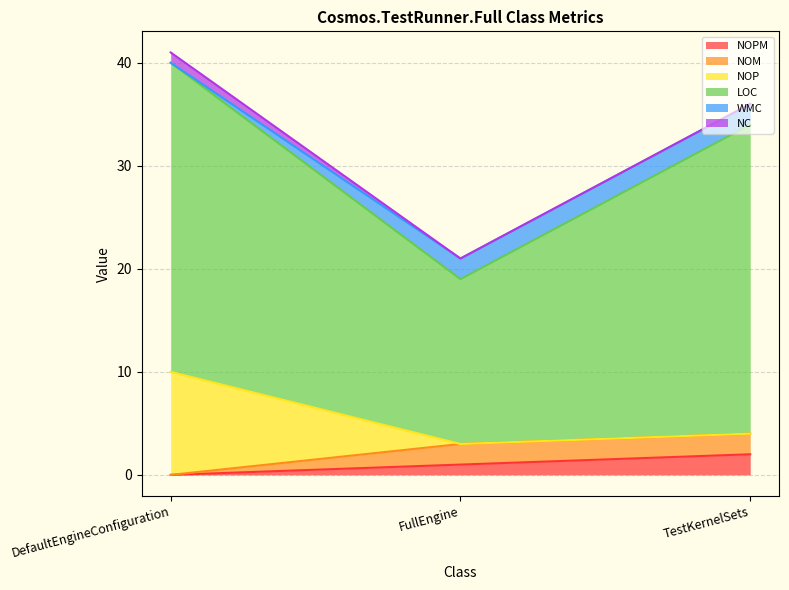

What is the total value across all series at DefaultEngineConfiguration?

41